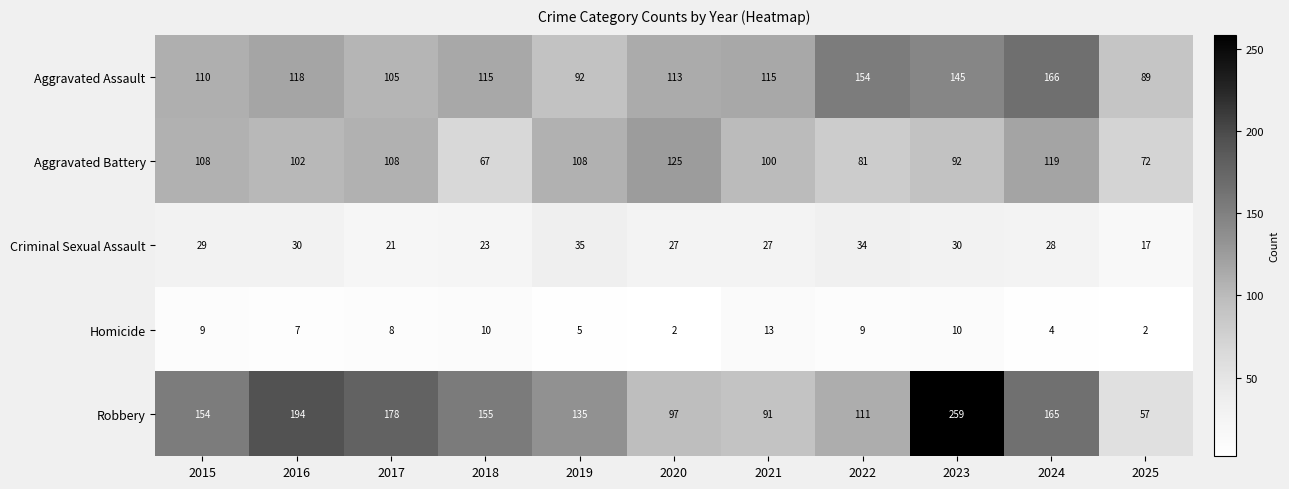

Which category has the highest value across all series?

2023